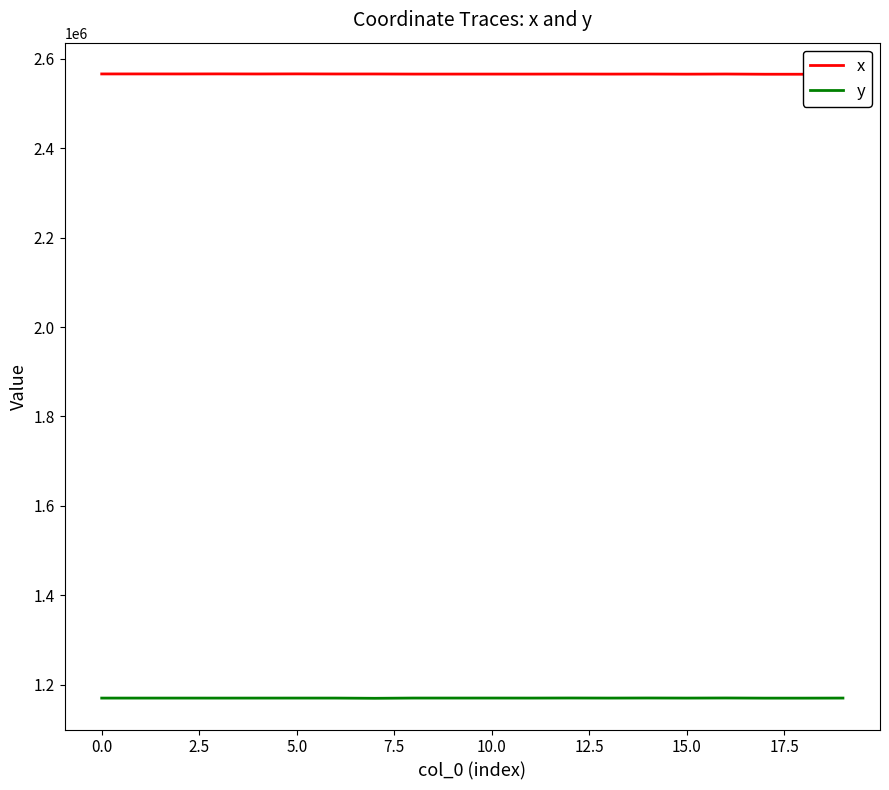

At which label does y first exceed 1169675?

5.0